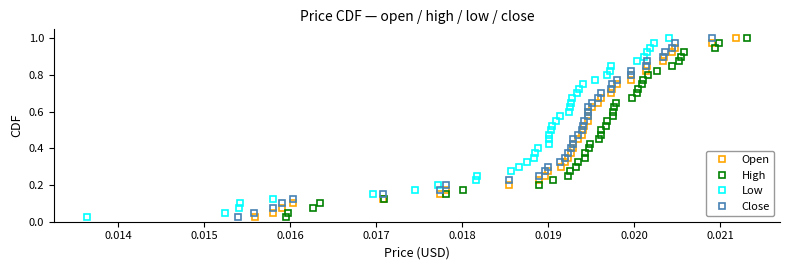

What is the difference between the maximum and minimum values in the Close series?

1.0